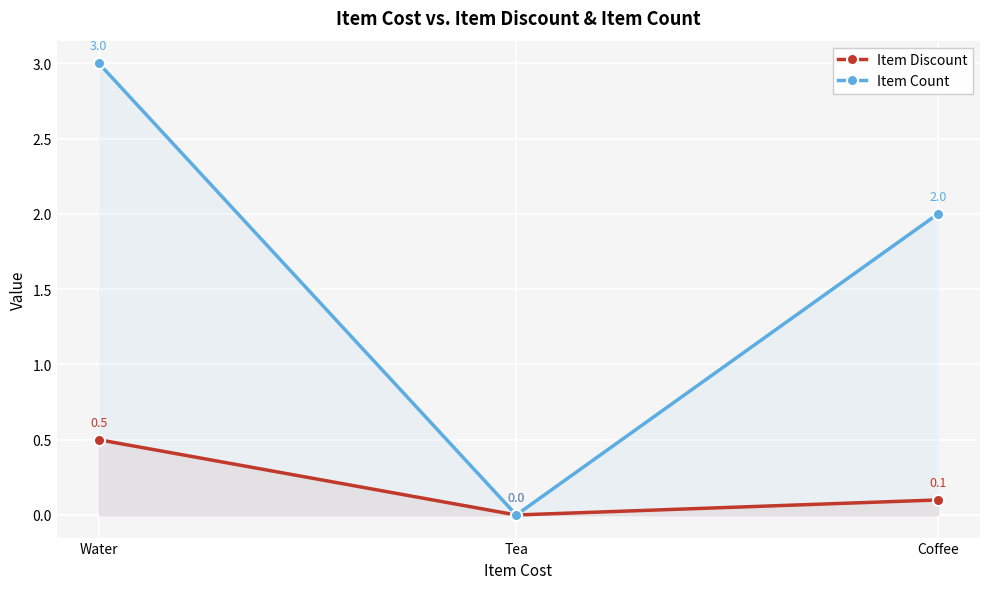

What position from the right is Tea?

2